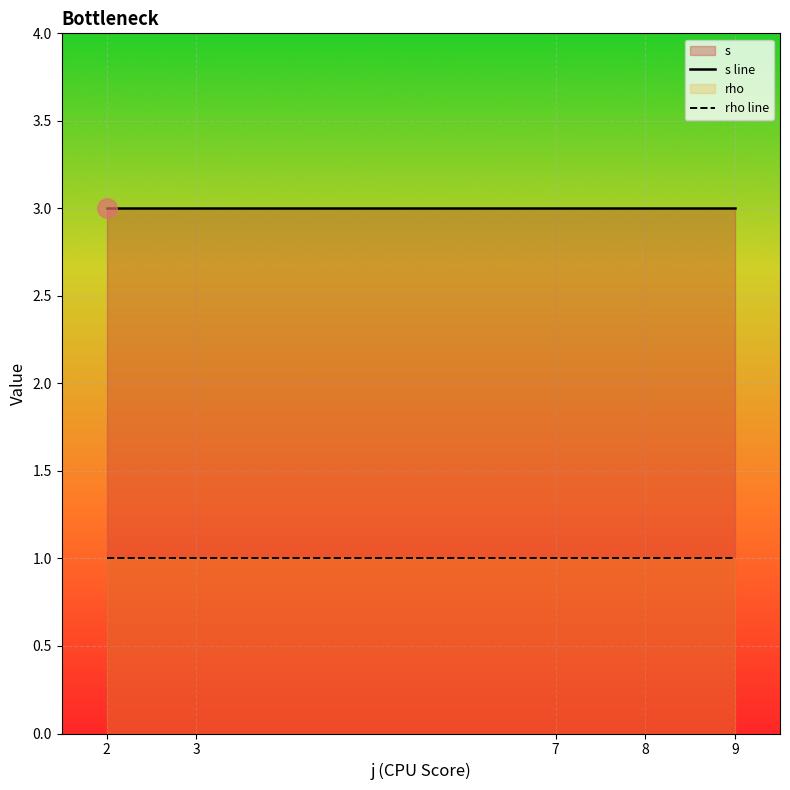

Which series has the largest range (max minus min)?

s line